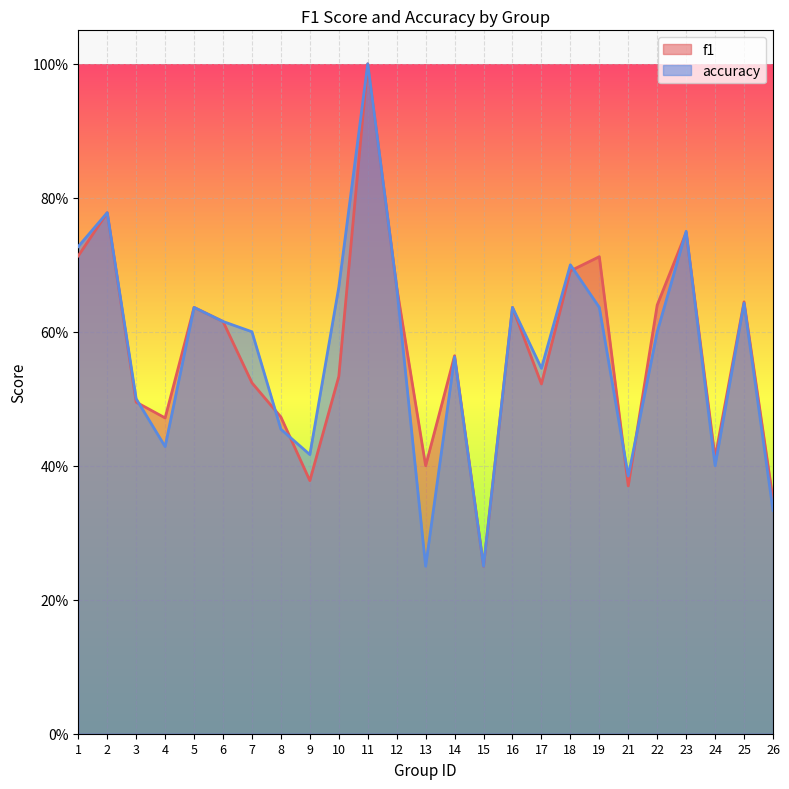

How many lines are shown in the chart?

2